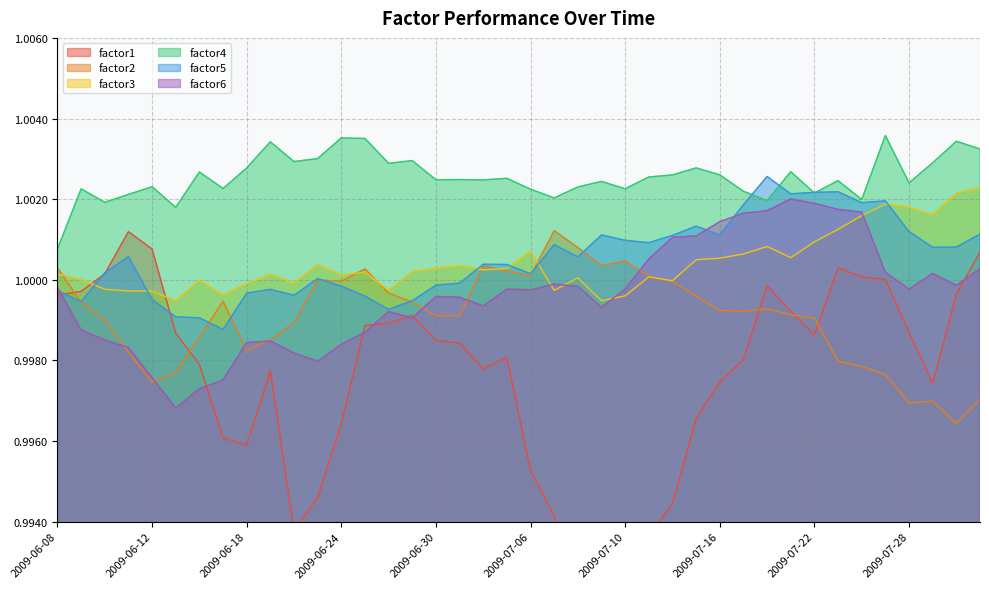

In factor3, how many points are higher than both neighbors (excluding endpoints)?

10